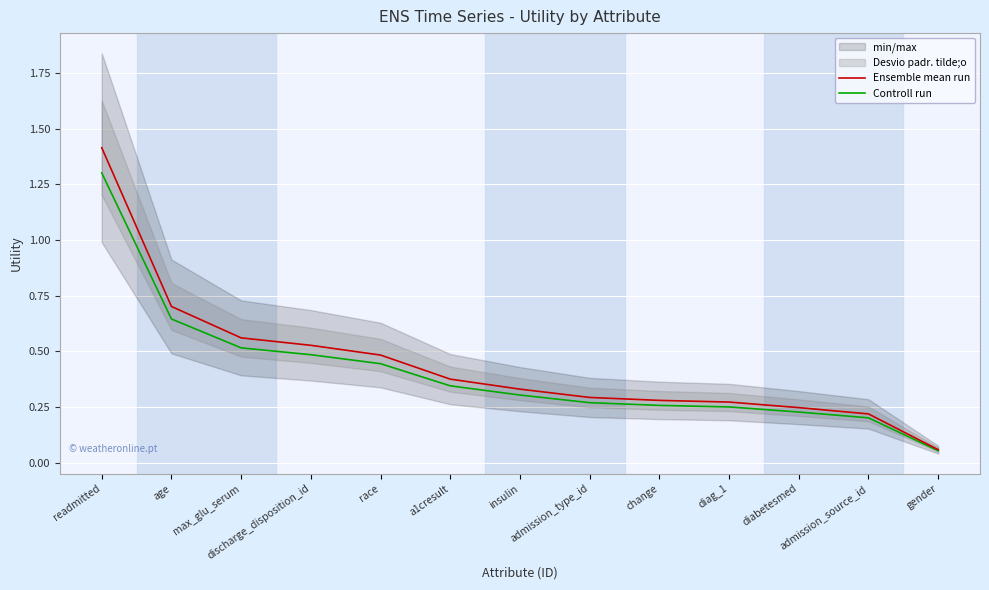

Rank the series by their average value, from lowest to highest.

Controll run, Ensemble mean run